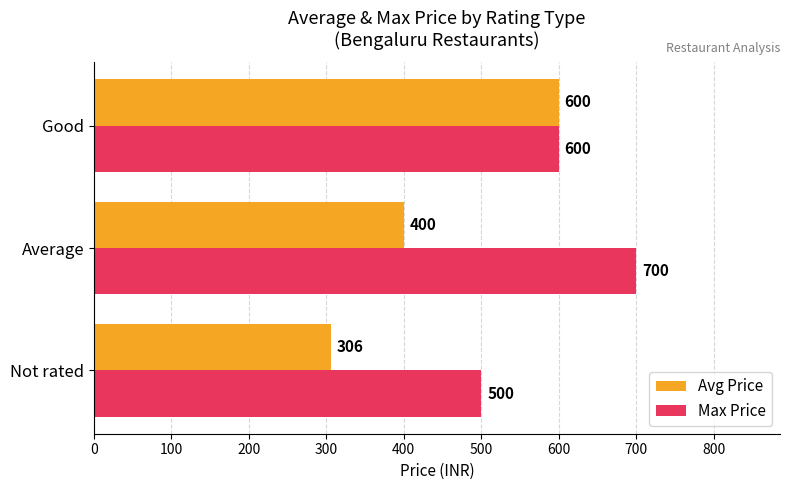

Where is Max Price nearest to the value 600?

Good